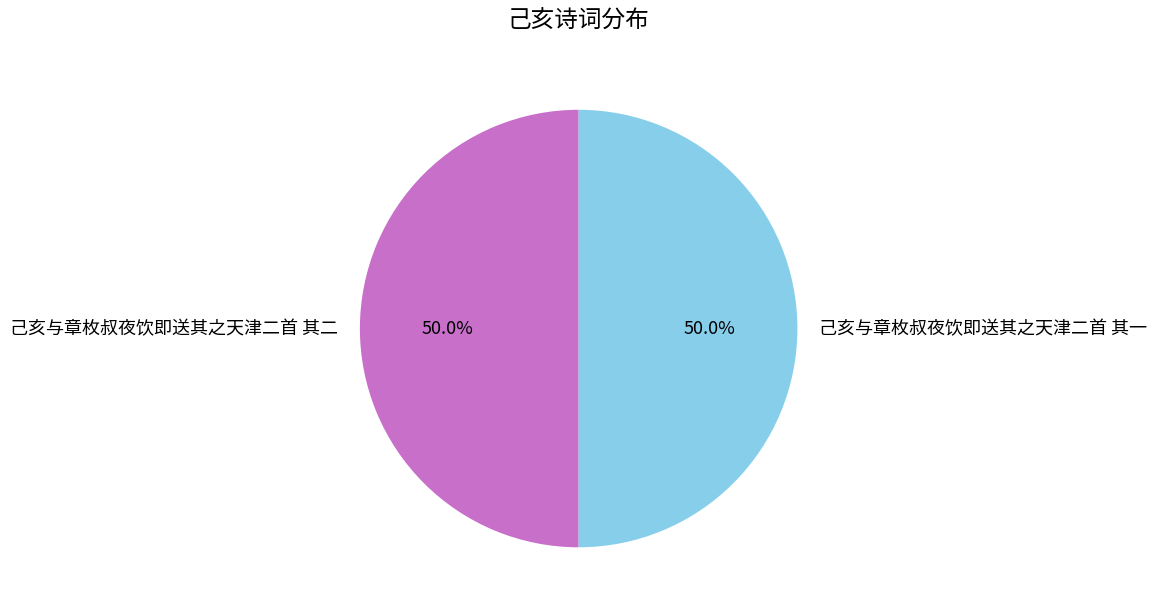

How many segments does this pie chart have?

2